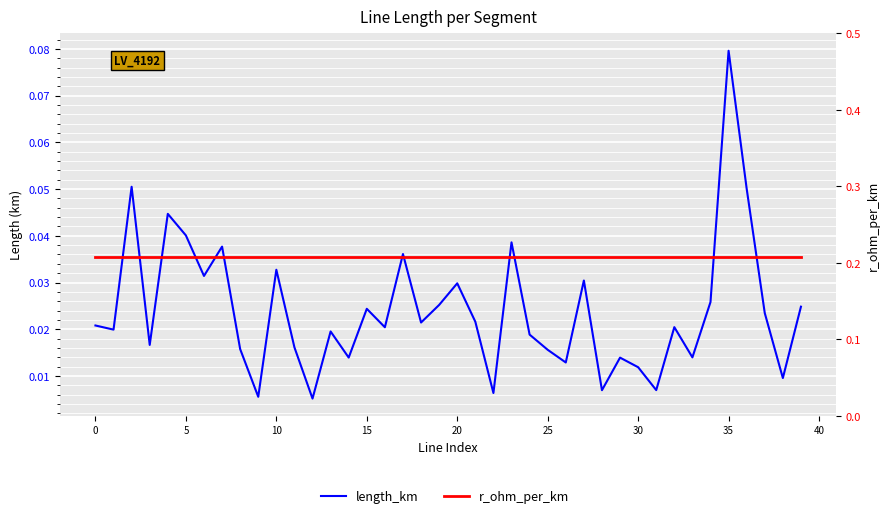

What is the difference between the highest and lowest values at 10?

0.2